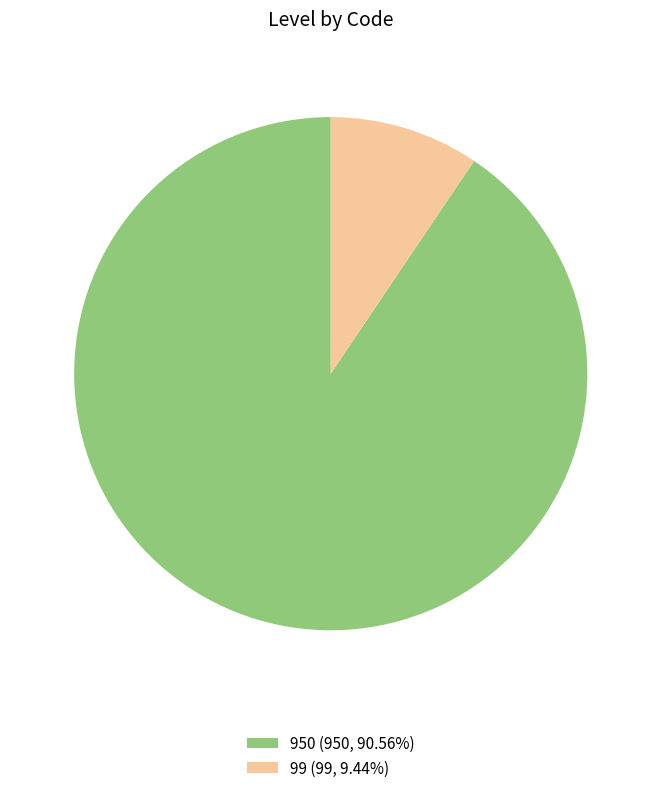

Does 950 (950, 90.56%) account for over 50% of the chart?

Yes